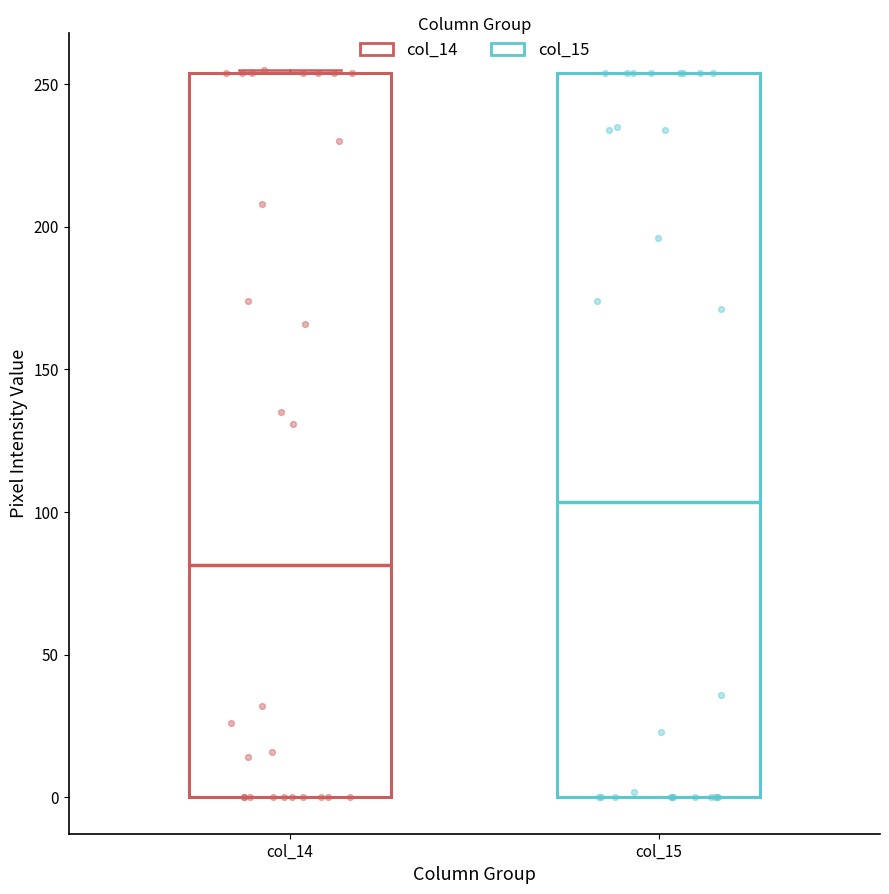

Which box has the lowest median line?

col_14